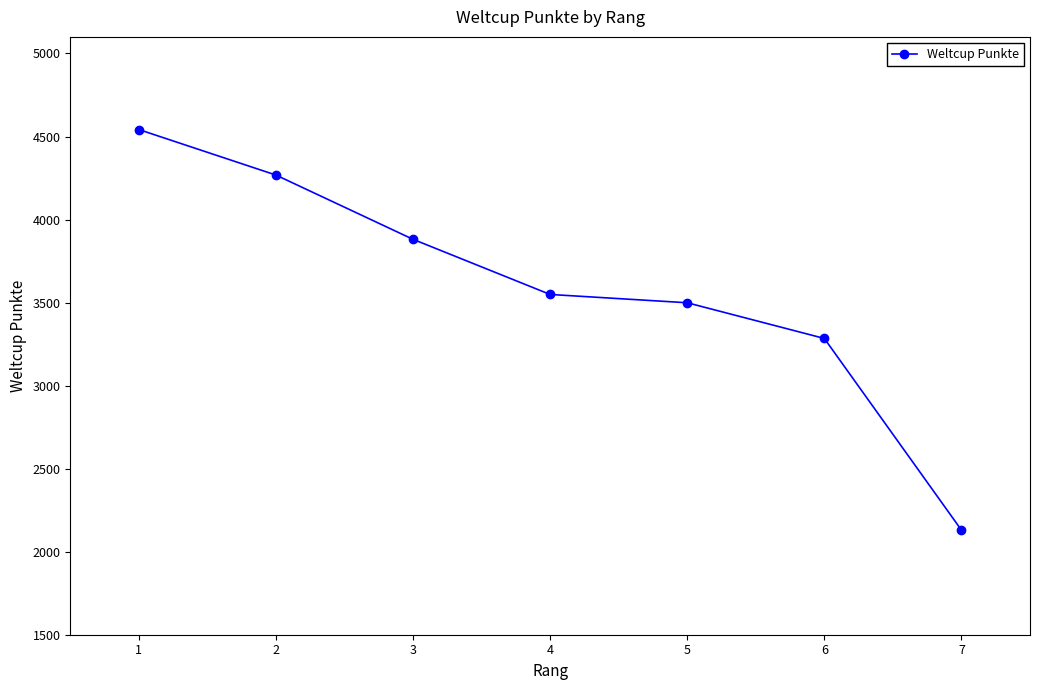

Reading right to left, transcribe all the data shown in this chart.

7=2130	6=3284	5=3499	4=3549	3=3881	2=4268	1=4542